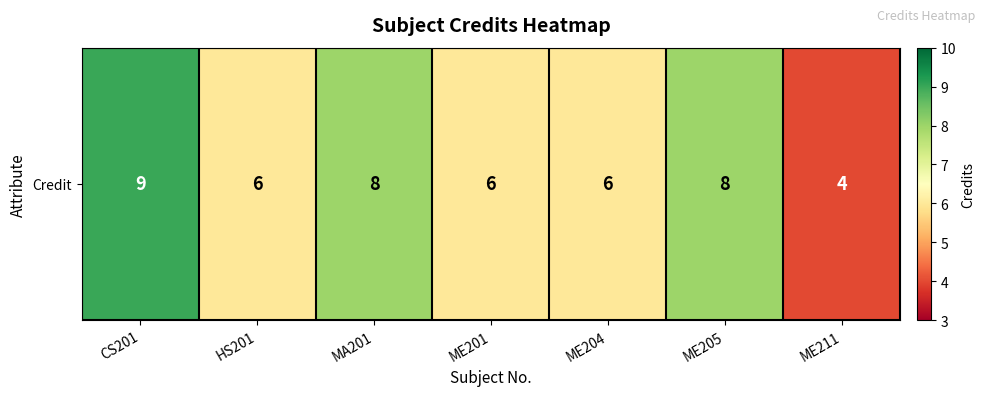

List the labels in order of value, largest first.

CS201, MA201, ME205, HS201, ME201, ME204, ME211